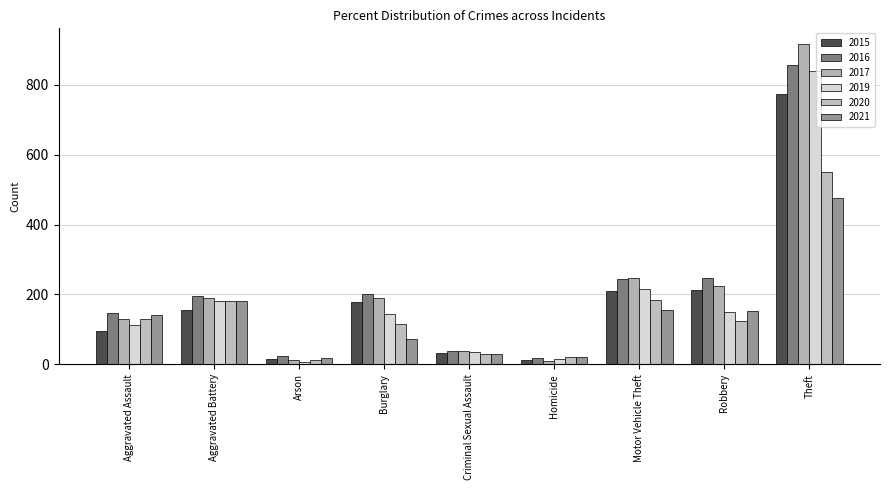

Which has a higher value, Criminal Sexual Assault or Aggravated Assault?

Aggravated Assault